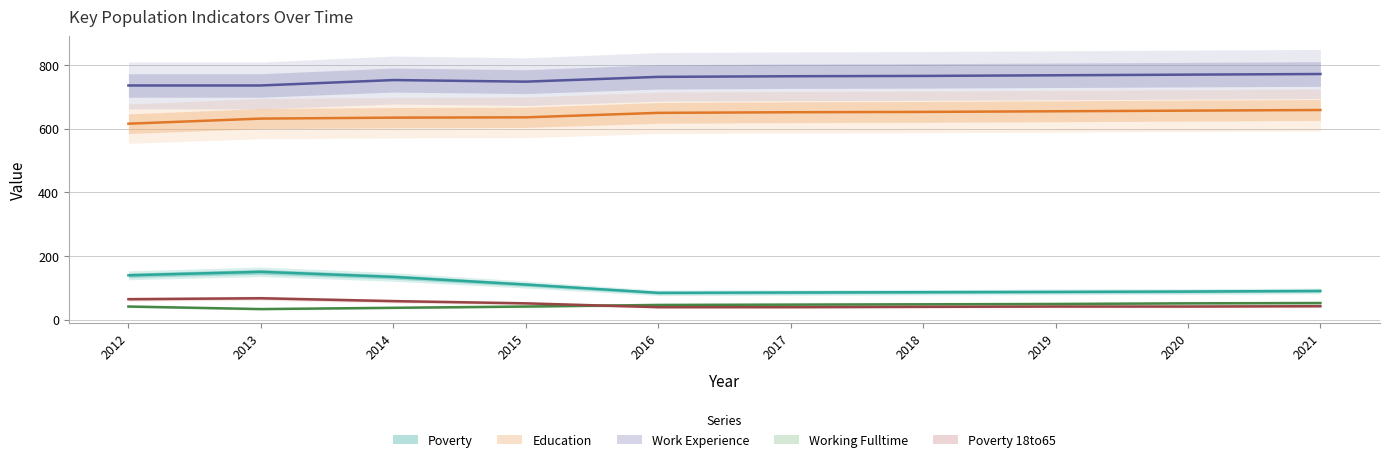

What is the average value of the Poverty series?

106